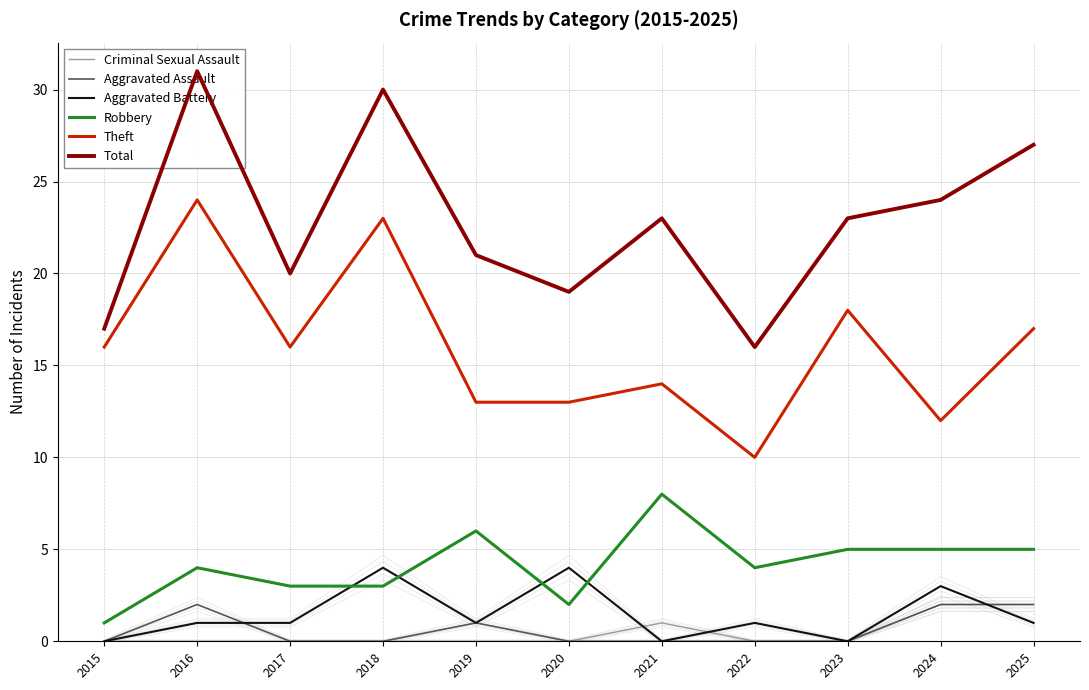

The value of Robbery at 2018 is 5. True or false?

False